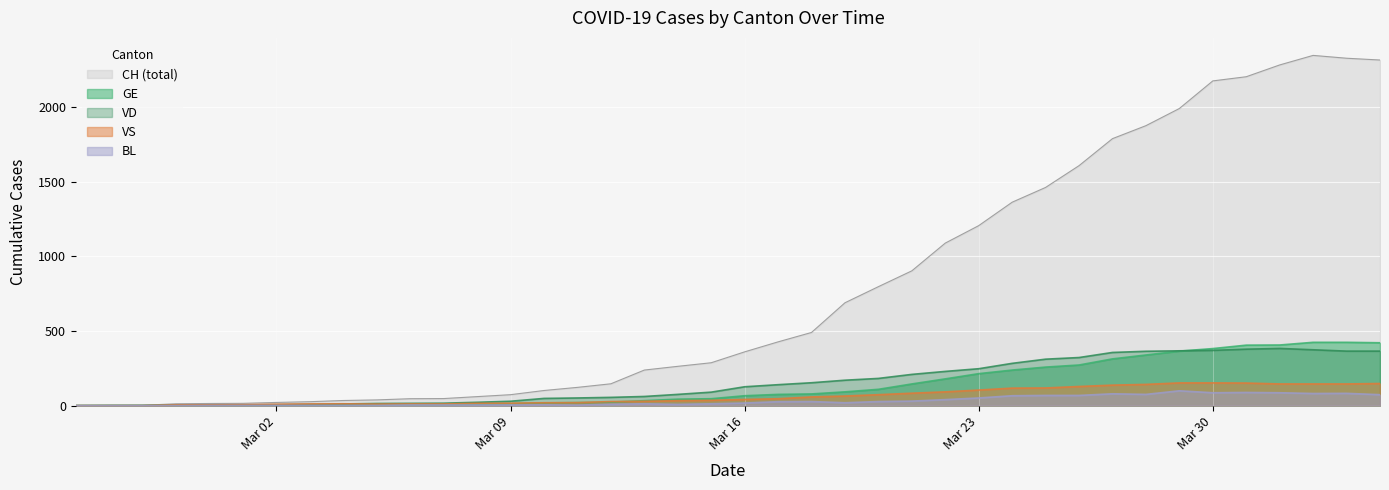

At how many categories does at least one series exceed 1724?

9